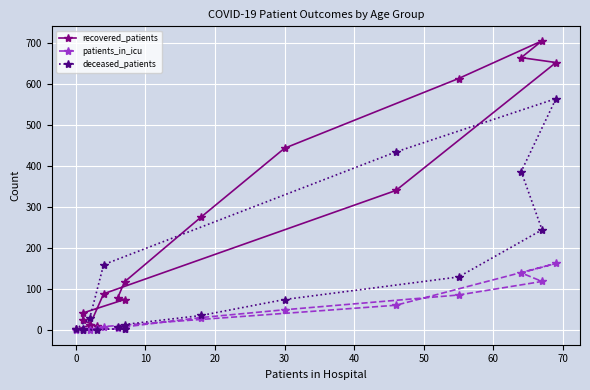

What is the difference between the maximum and second lowest values in the patients_in_icu series?

162